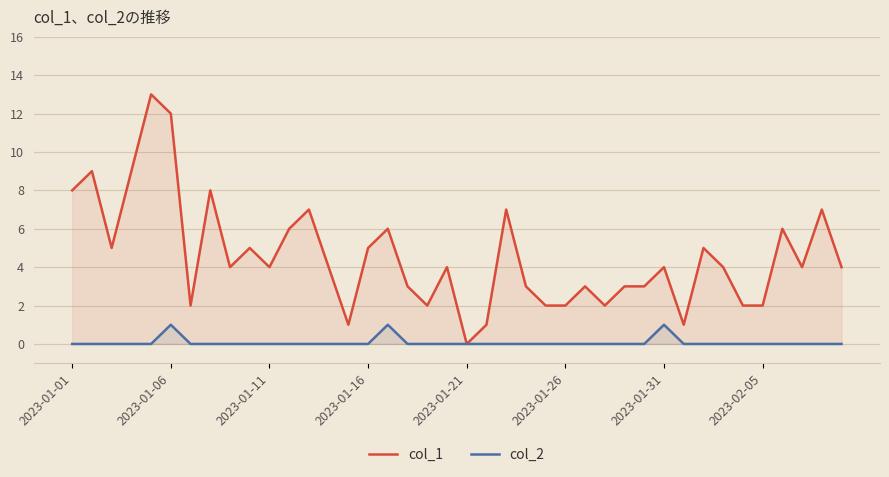

Which category has the lowest value in the col_2 series?

2023-01-01